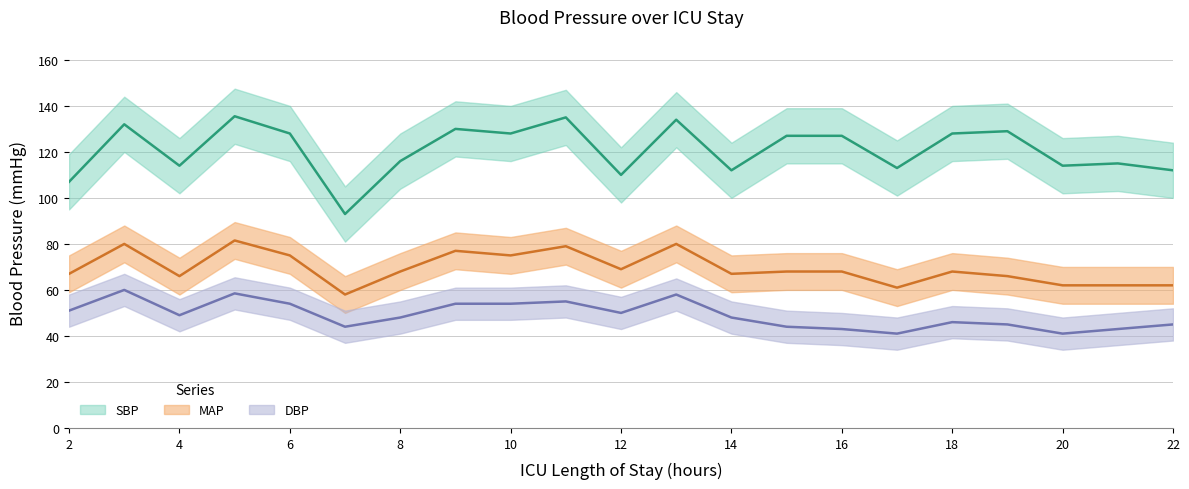

Which series changed the most between 3 and 21?

MAP